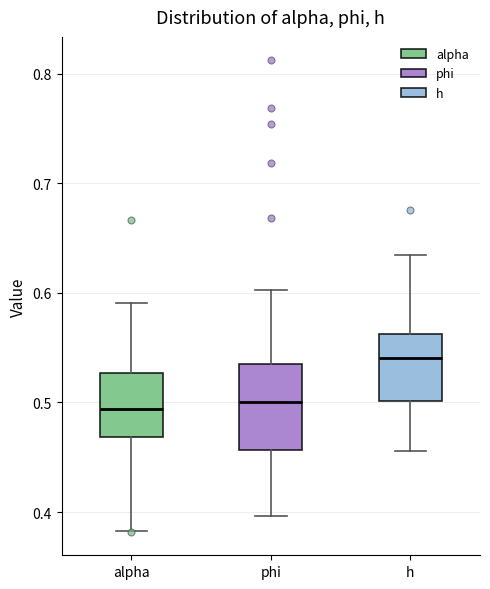

Where does the upper whisker of the box for alpha end on the y-axis? The values are not printed on the chart, so give them approximately, as read against the axis.

0.59